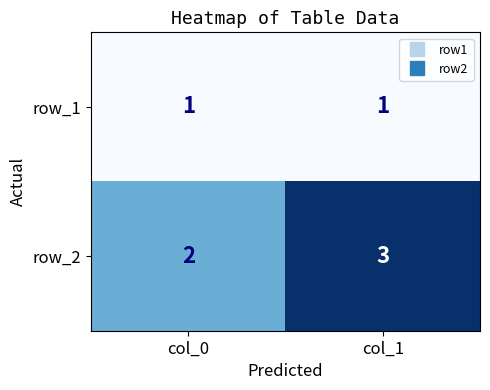

At which category is the sum across all series the highest?

col_1